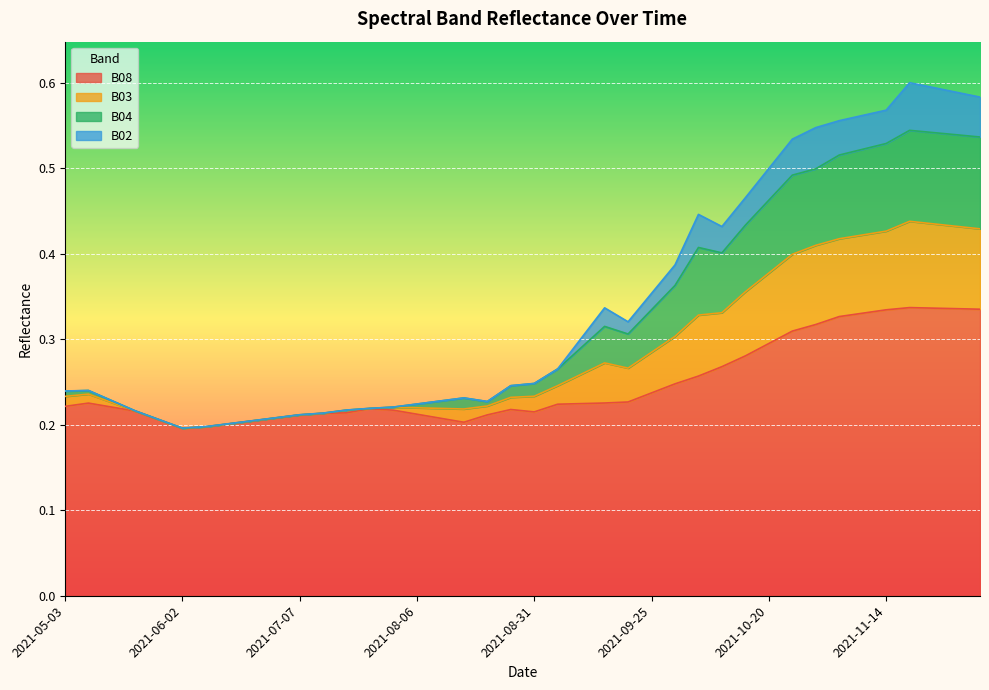

What is the sum of all B08 values?

9.9